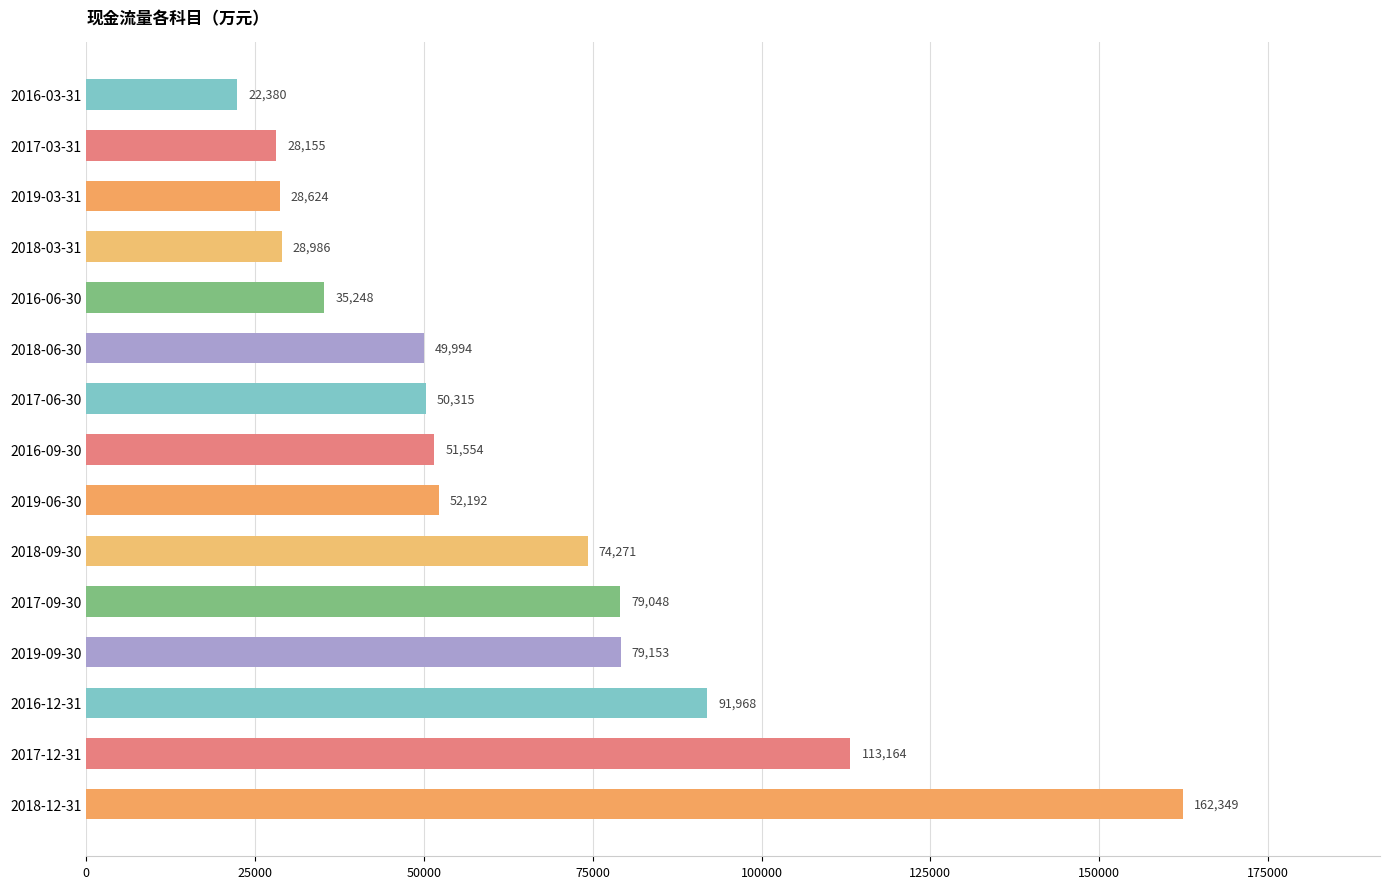

What is the sum of all values?

947401